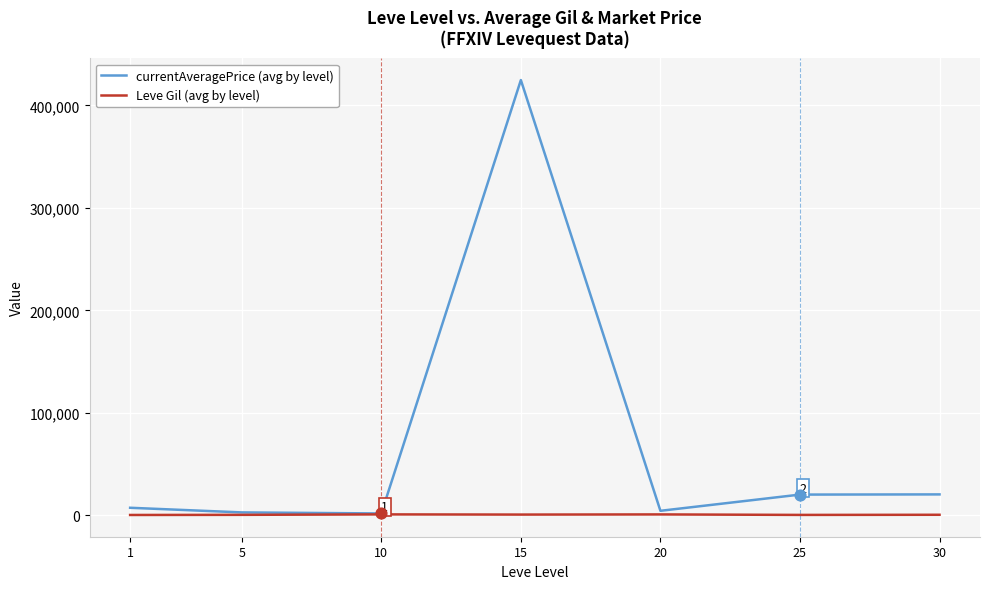

Which series has the widest spread of values?

currentAveragePrice (avg by level)